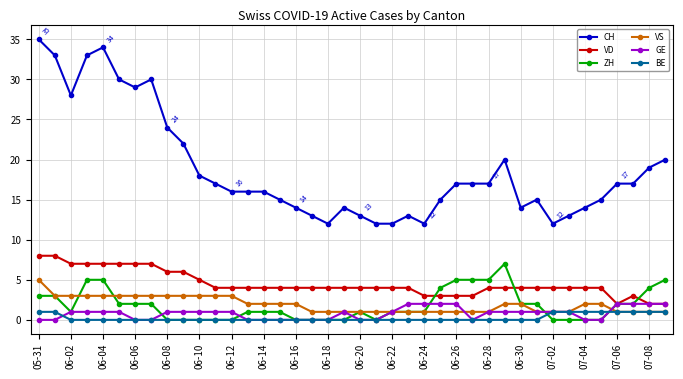

How many data points does each series have?

40